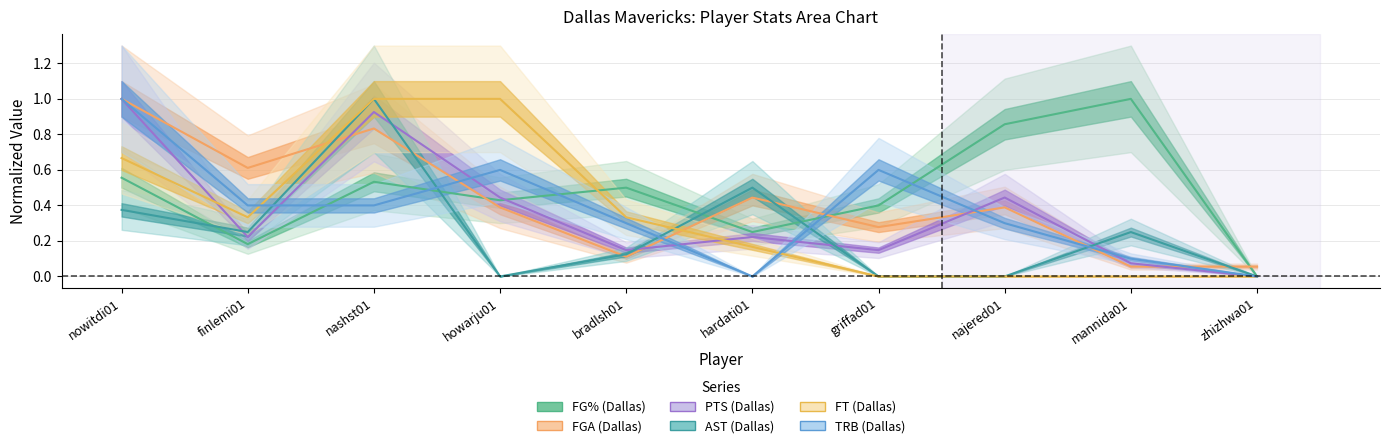

What is the label of the 4th point from the right?

griffad01